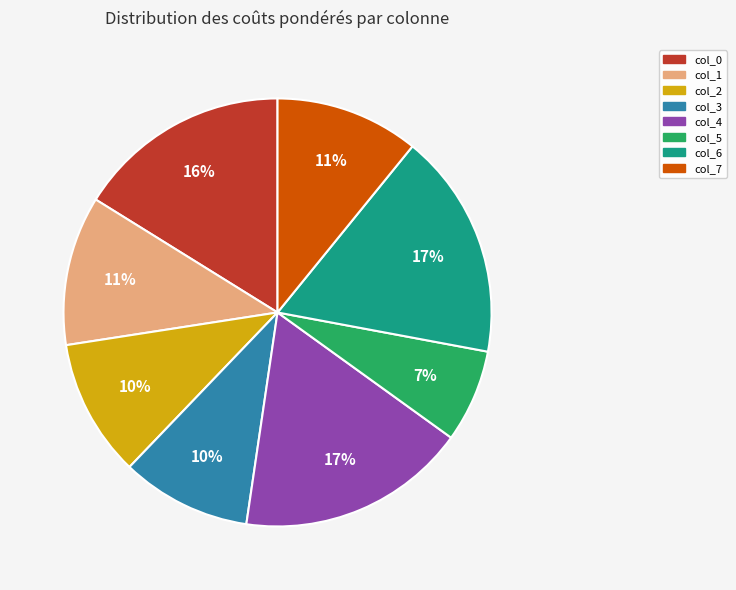

To the nearest percent, what is the difference between the largest and smallest slice percentages?

10%